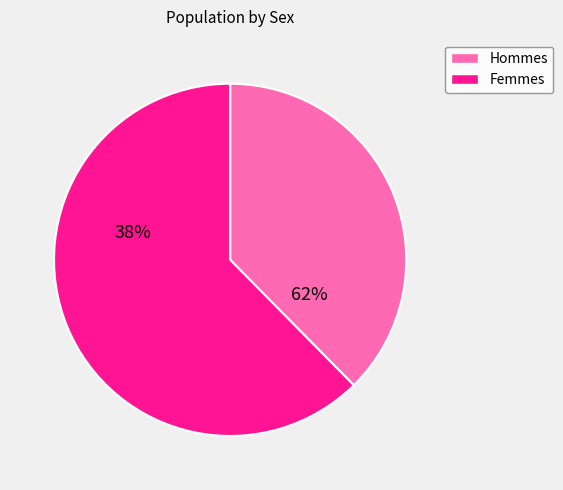

To the nearest percent, what is the difference between the female and male slice percentages?

25%